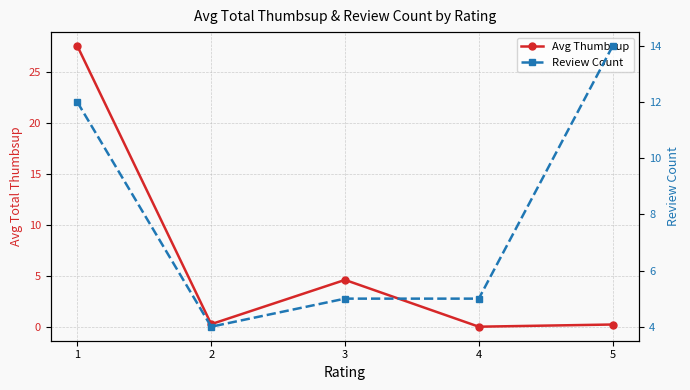

What are all the series names shown in the legend?

Avg Thumbsup, Review Count